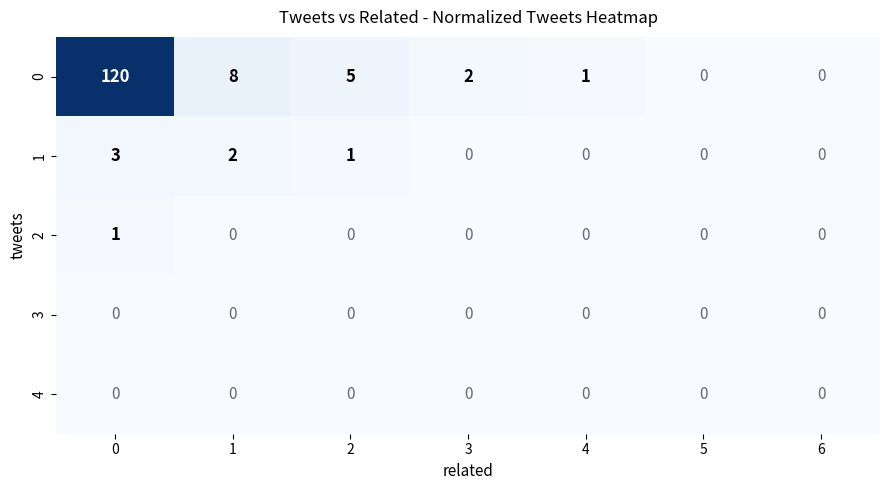

True or false: 0 has a value of 1 at 2.

False